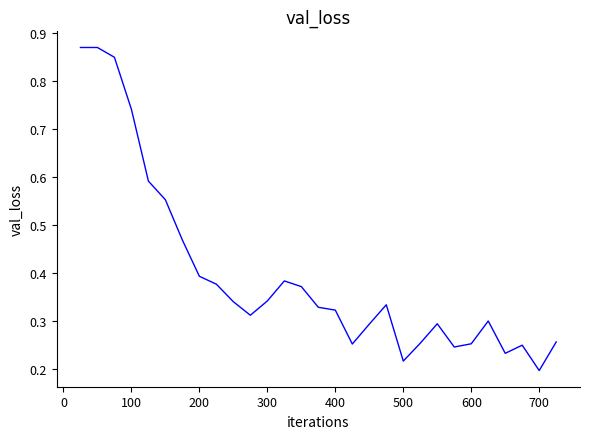

How many lines are shown in the chart?

1